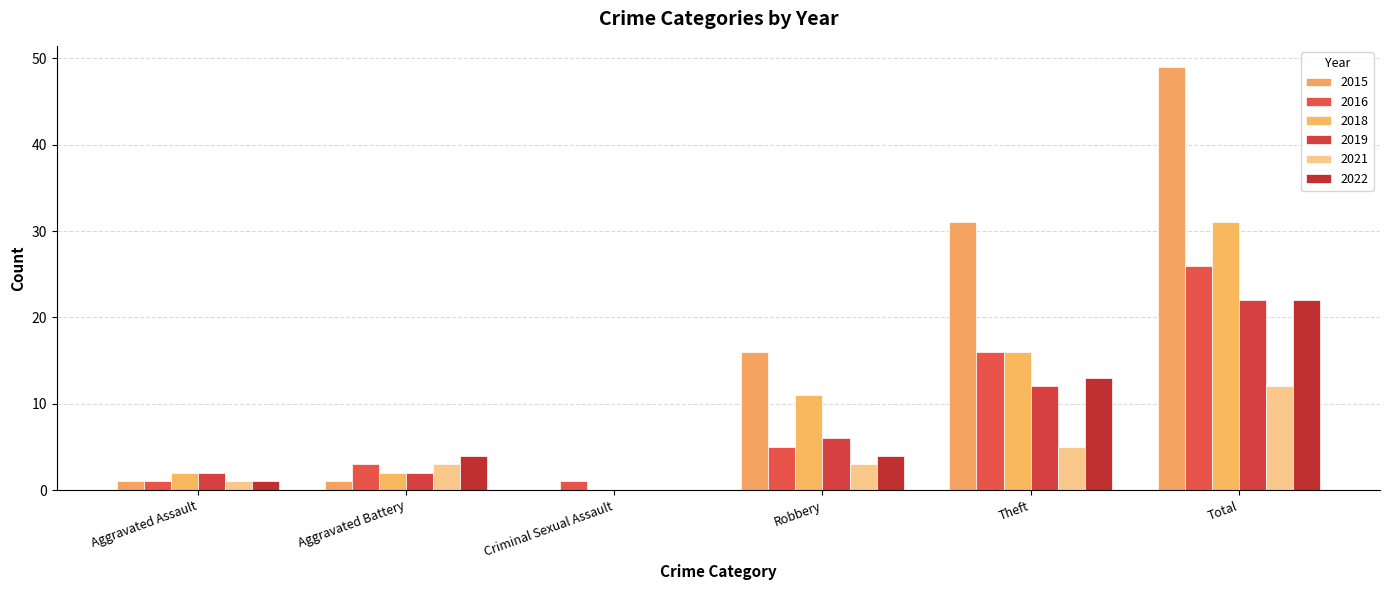

What is the difference between the 2021 values at Aggravated Battery and Total?

9